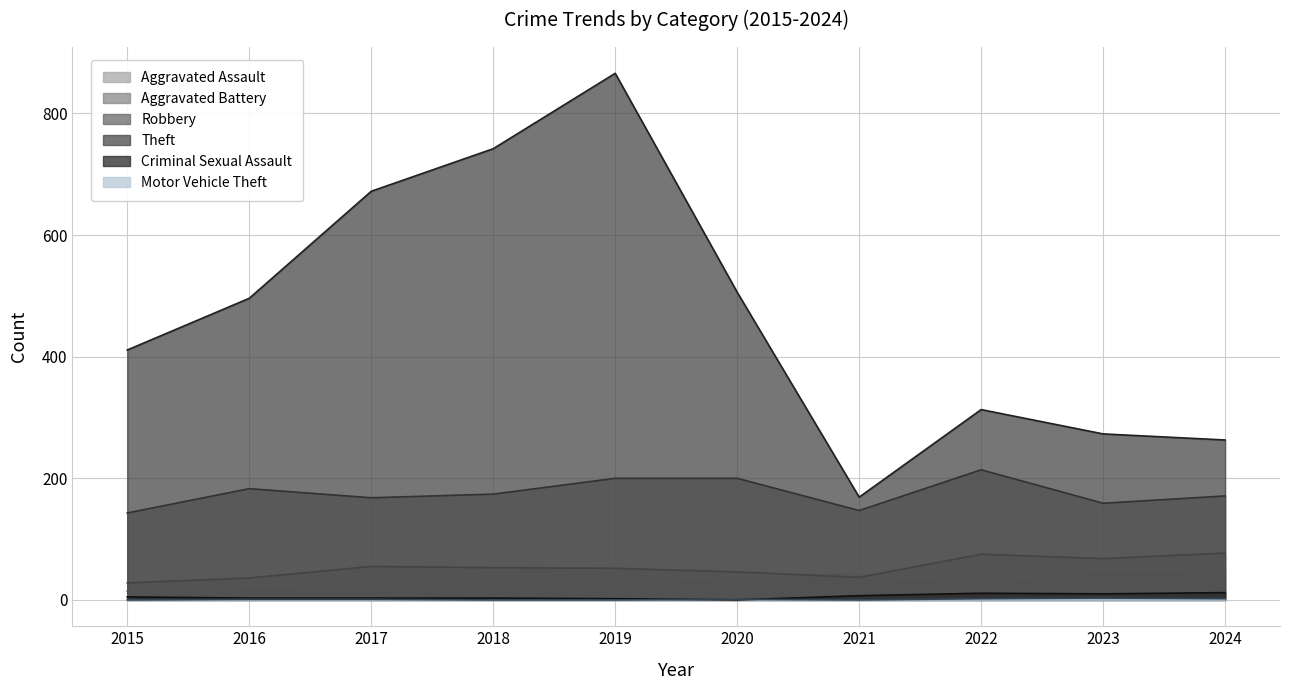

Which label corresponds to the largest value in the chart?

2019